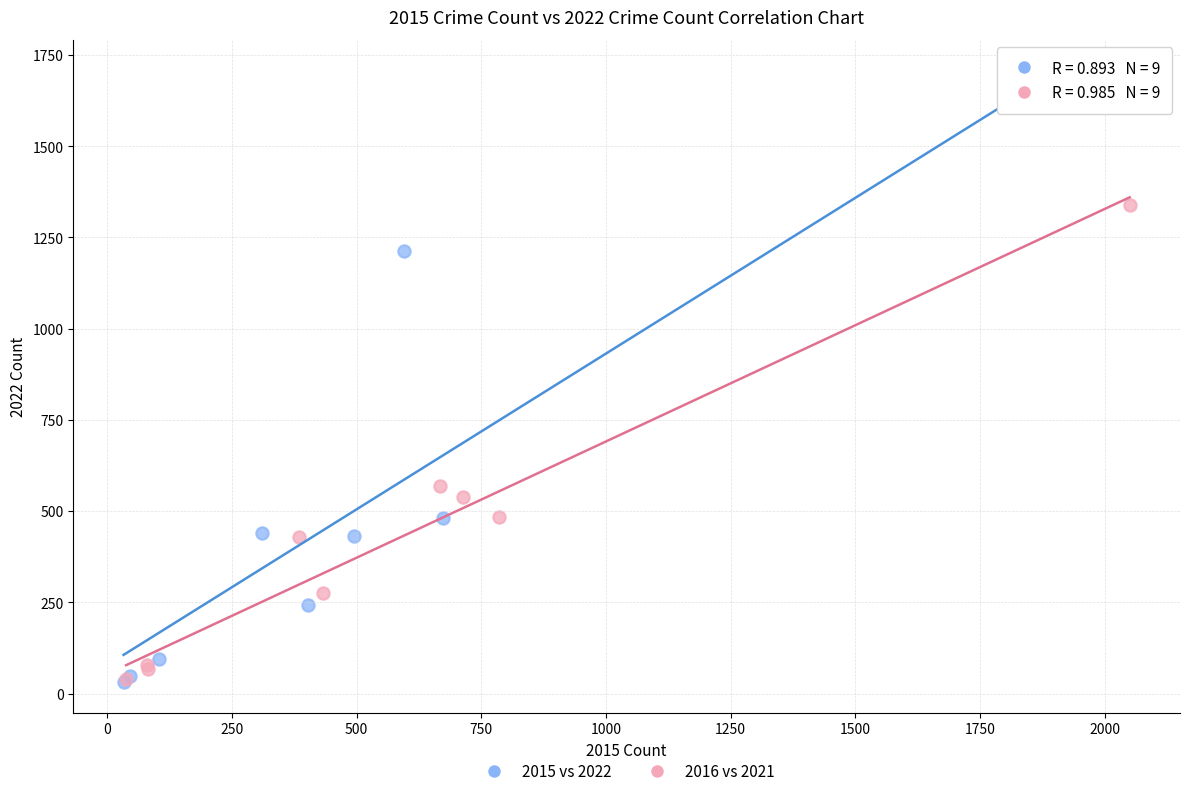

Which series has the largest Y range (max minus min)?

2015 vs 2022